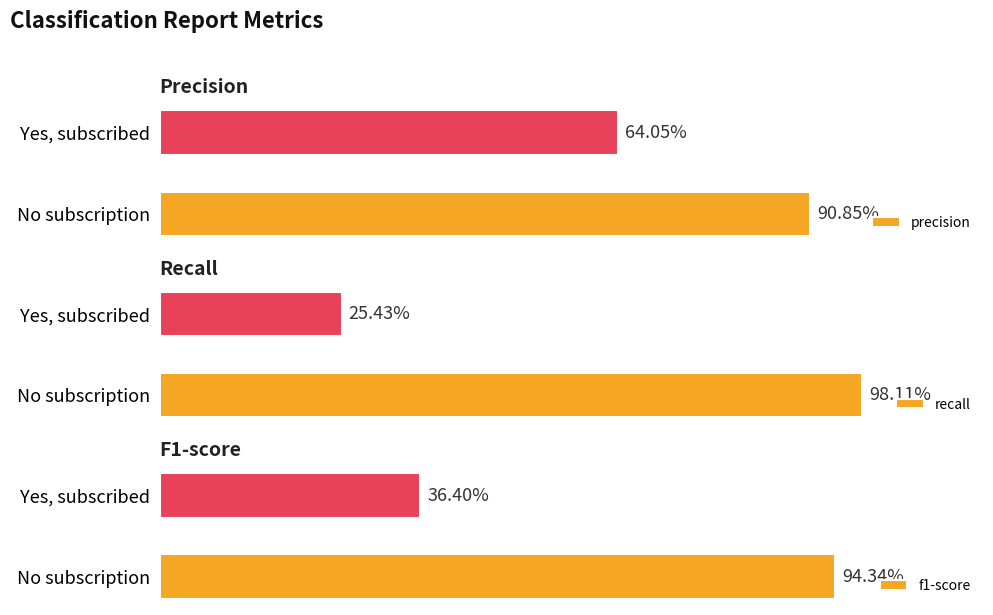

What is the approximate value of recall at Yes, subscribed?

0.3